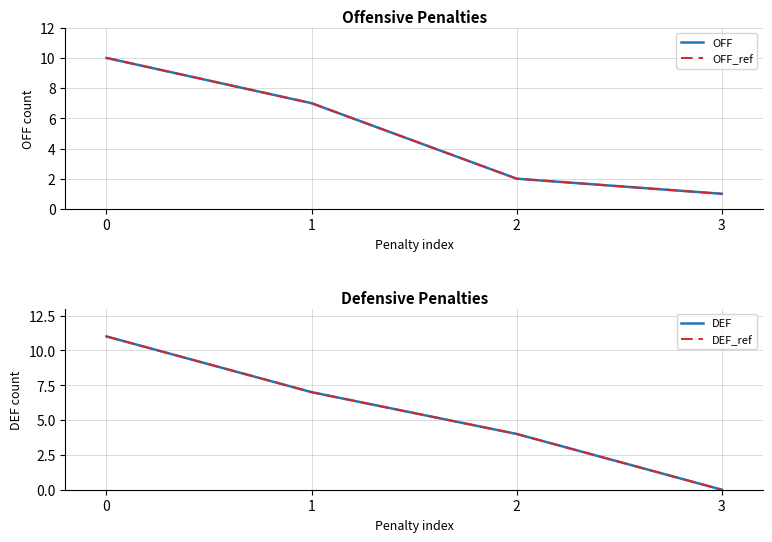

What is the difference between the highest and lowest values at 0?

1